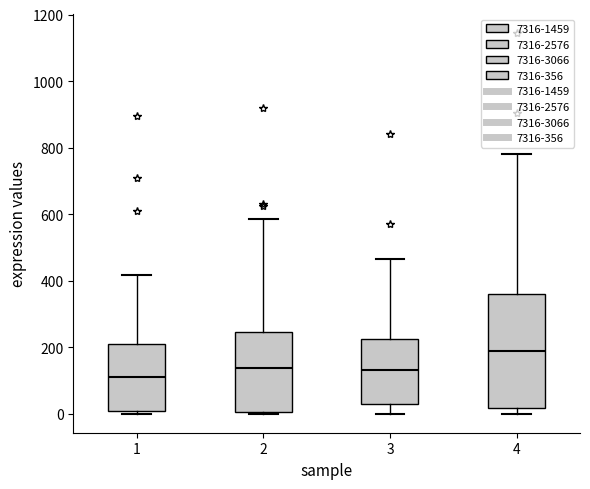

Which box's median line is the highest?

4